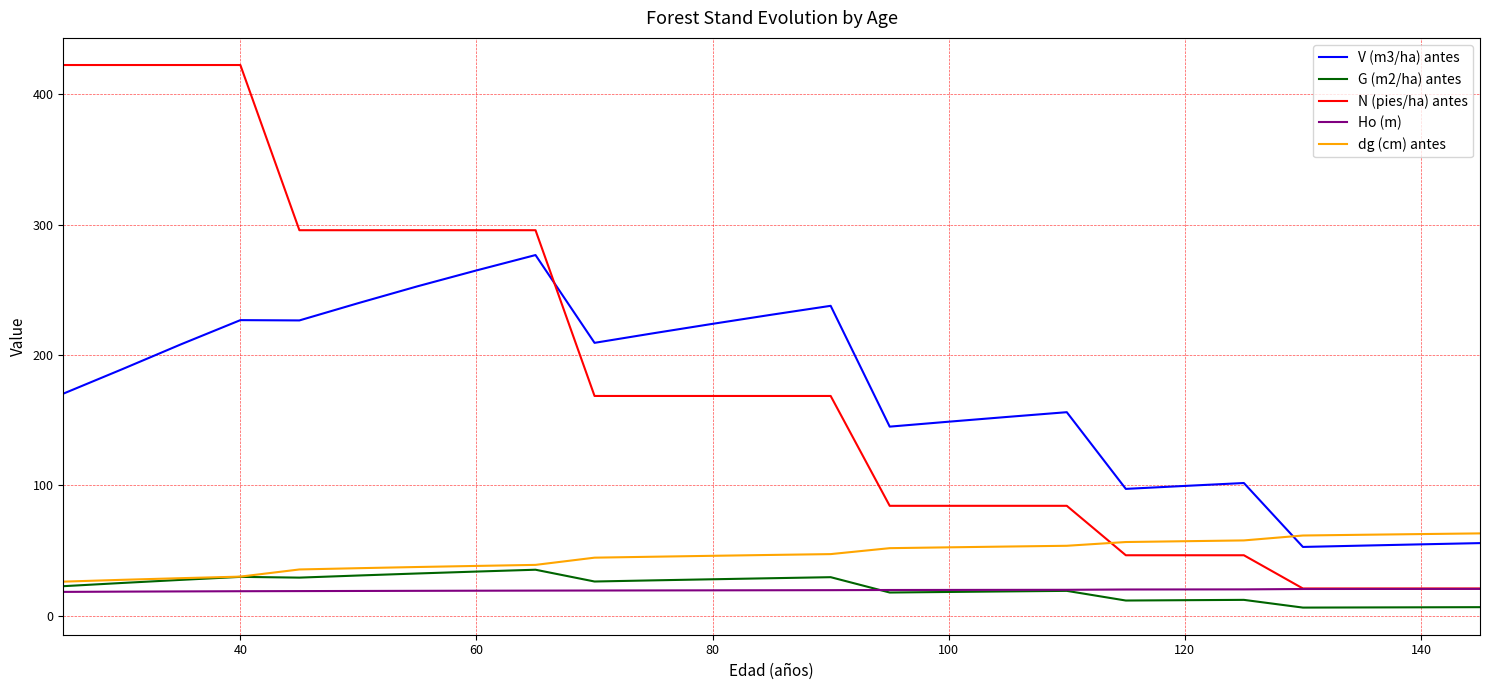

How many categories are shown in the chart?

25